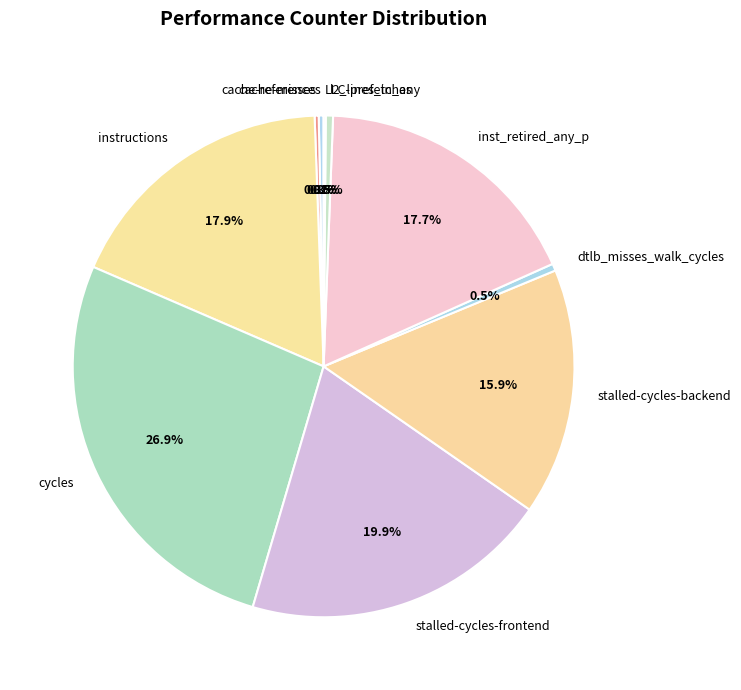

Between stalled-cycles-frontend and instructions, which is larger?

stalled-cycles-frontend